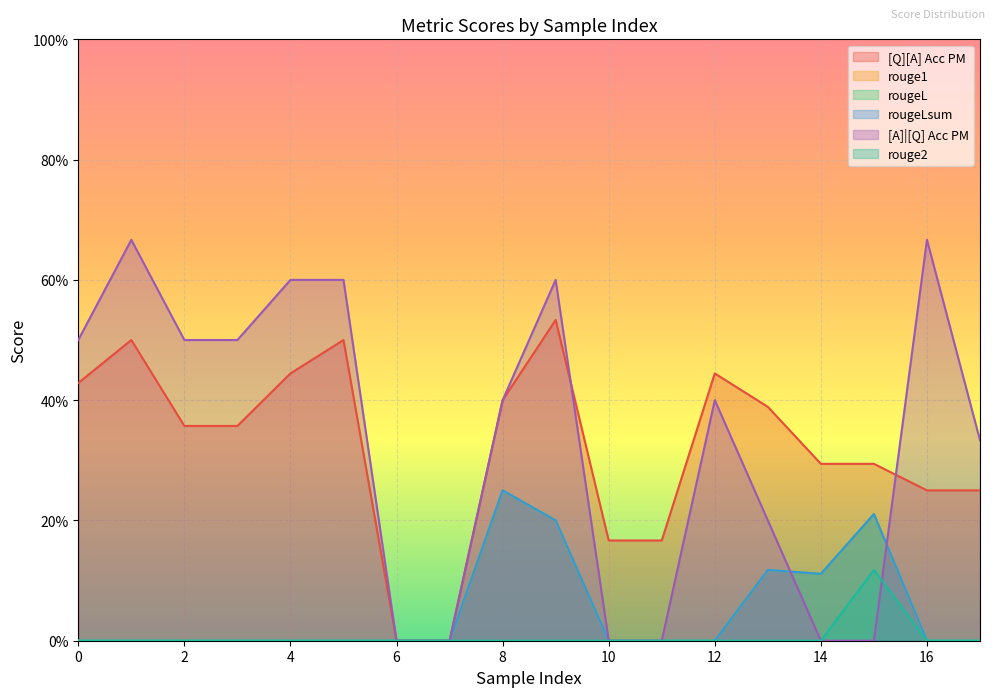

Between 14 and 15, which series saw the biggest shift?

rouge2